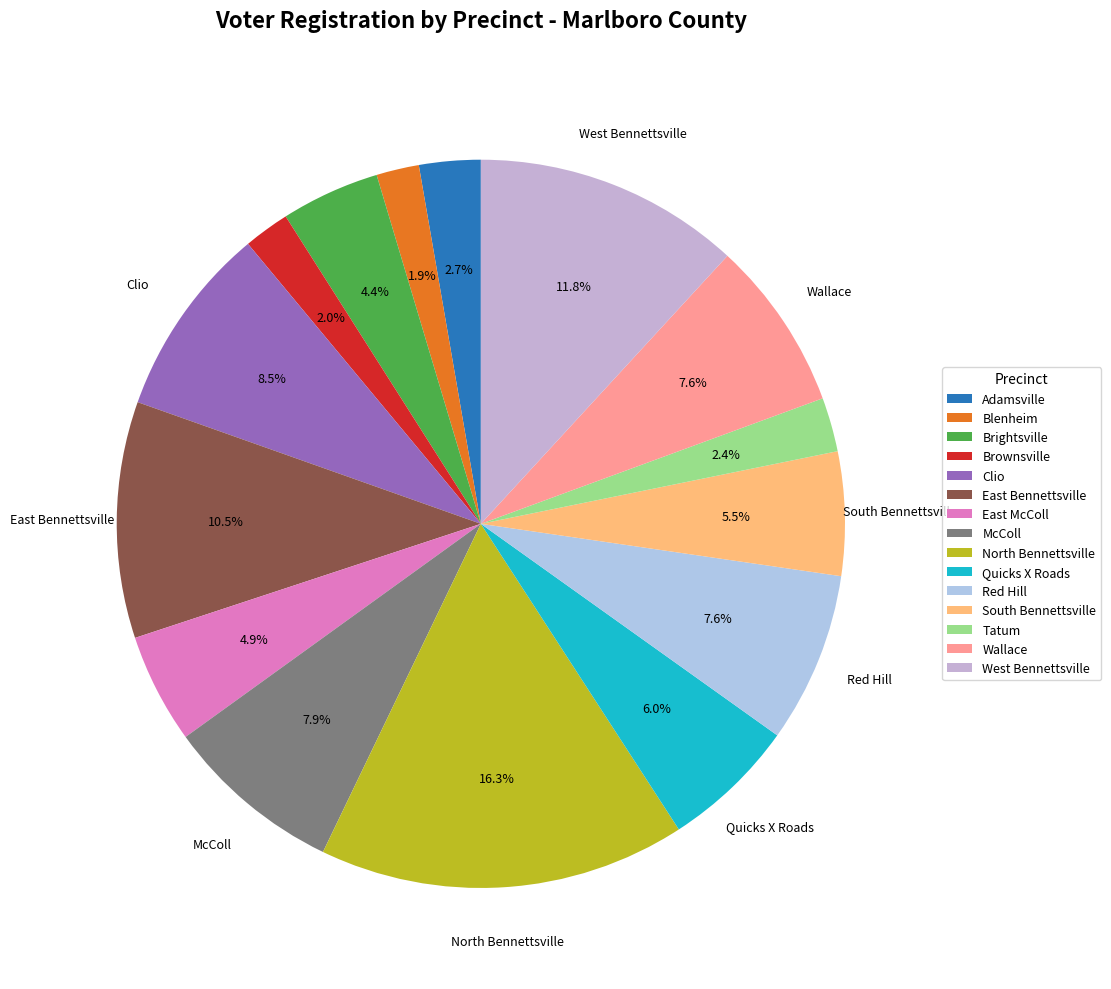

Rank the categories by value from lowest to highest.

Blenheim, Brownsville, Tatum, Adamsville, Brightsville, East McColl, South Bennettsville, Quicks X Roads, Wallace, Red Hill, McColl, Clio, East Bennettsville, West Bennettsville, North Bennettsville